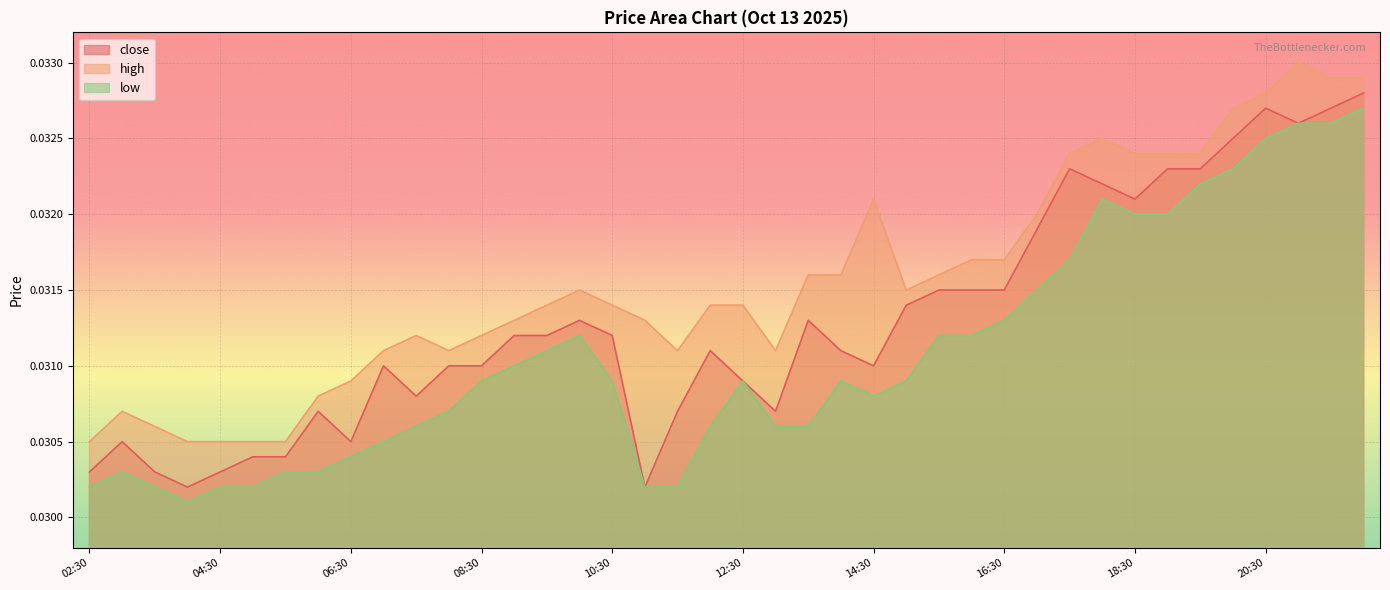

What is the total value across all series at 07:00?

0.1